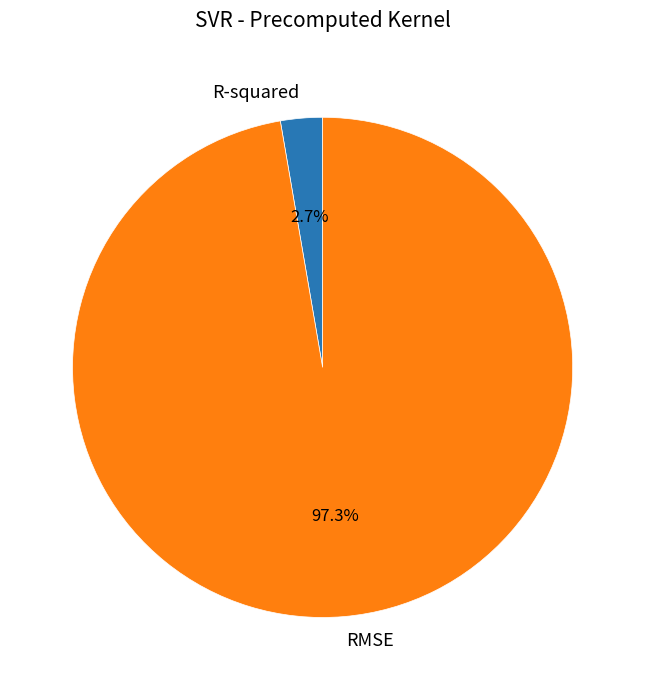

To the nearest percent, what portion does RMSE represent?

97%